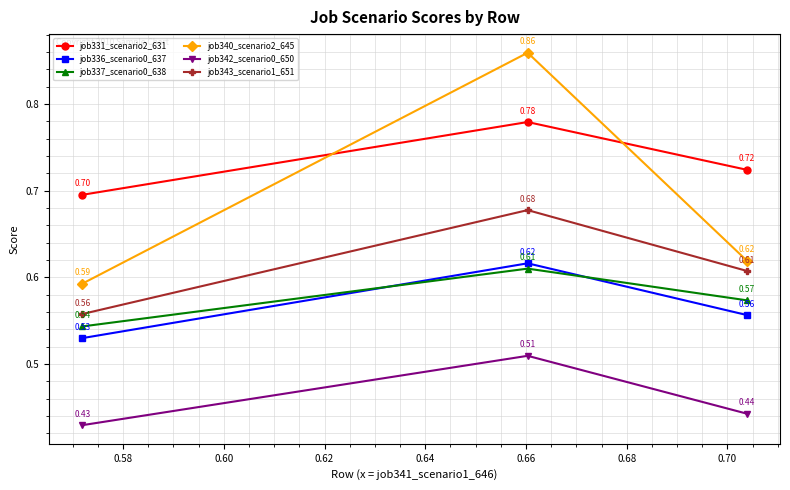

Which series has the largest total across all categories?

job331_scenario2_631